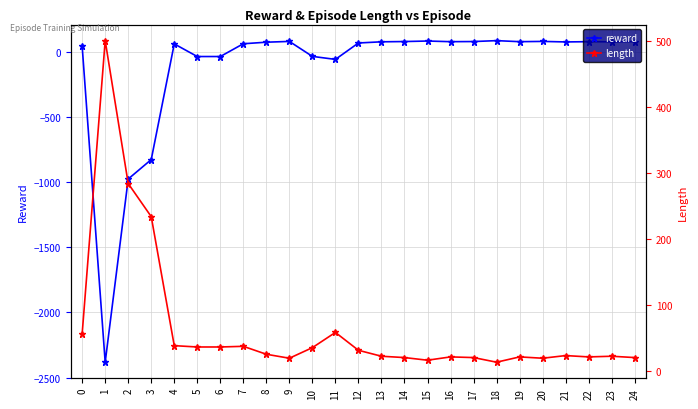

At which category does the chart reach its peak across all series?

1